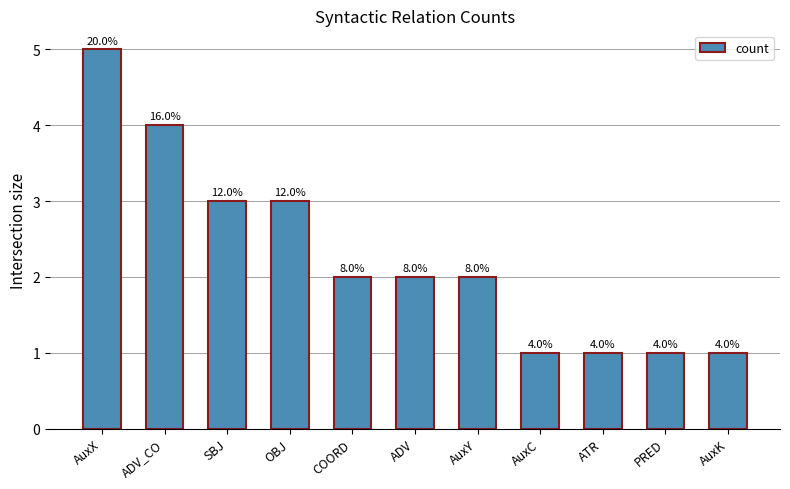

List the labels in order of value, largest first.

AuxX, ADV_CO, SBJ, OBJ, COORD, ADV, AuxY, AuxC, ATR, PRED, AuxK